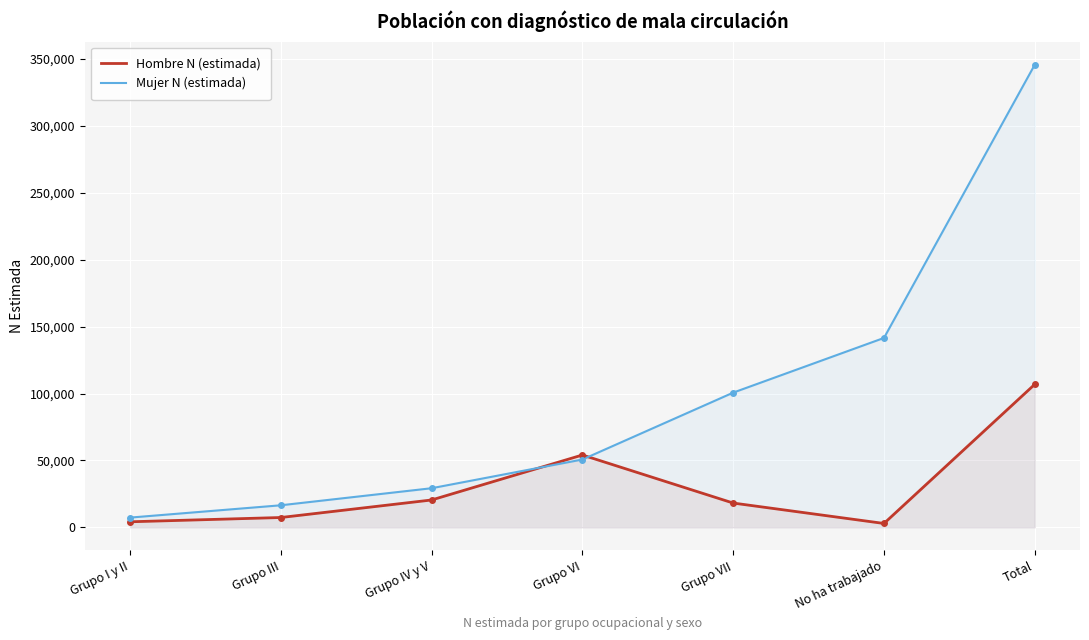

Between Grupo III and Grupo VI, which is larger?

Grupo VI